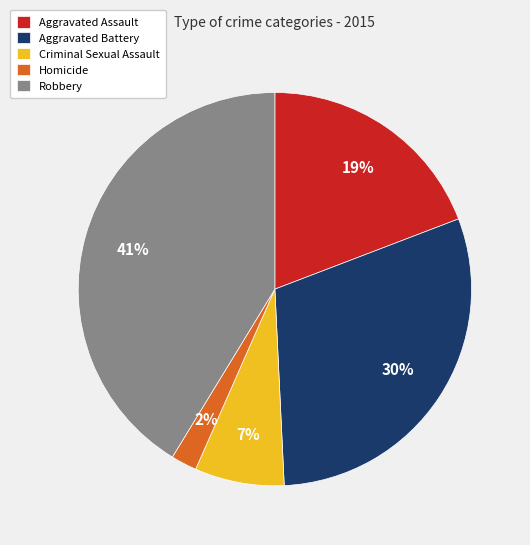

Rank the categories by value from lowest to highest.

Homicide, Criminal Sexual Assault, Aggravated Assault, Aggravated Battery, Robbery